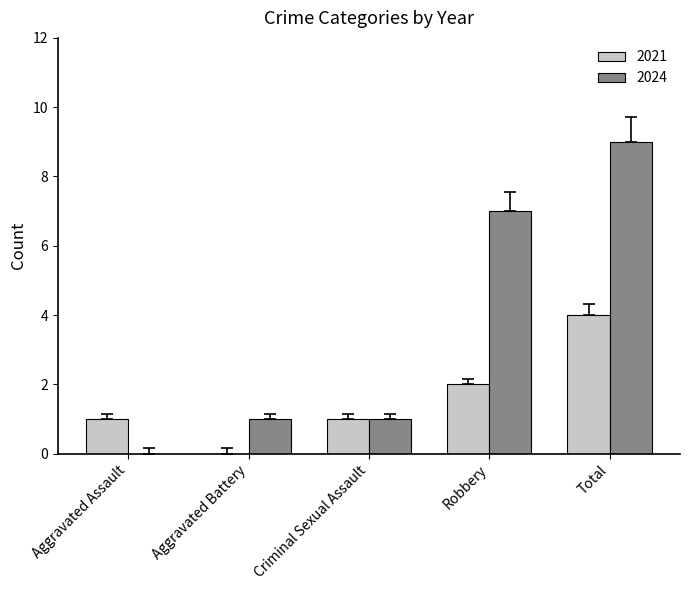

Which series changed the most between Aggravated Assault and Robbery?

2024